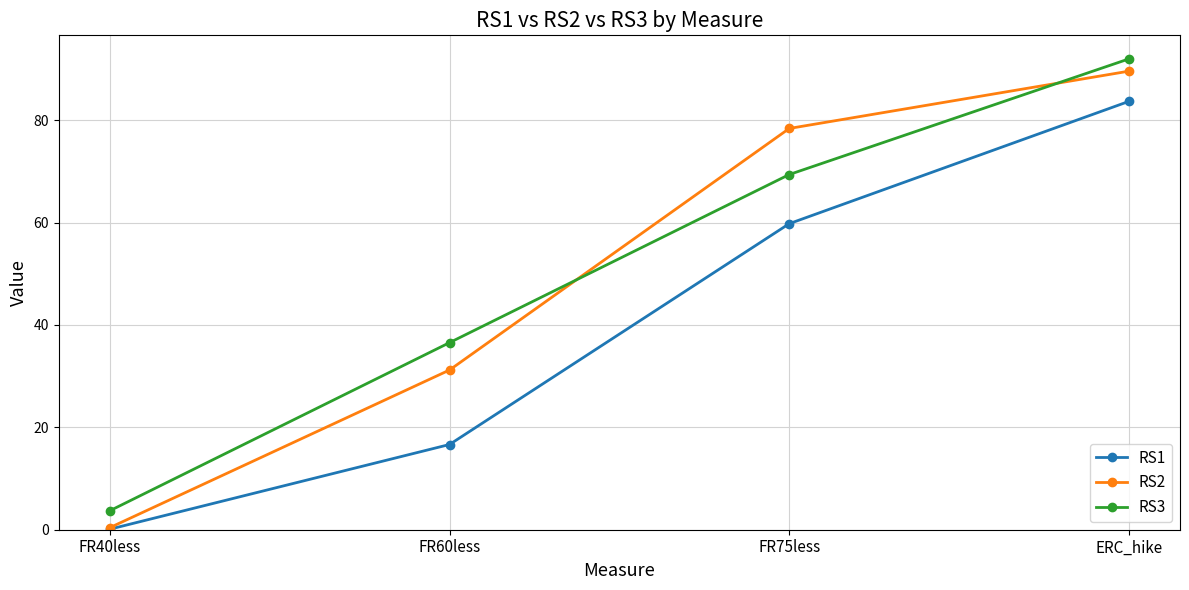

Is this an area chart (filled region under the line)?

No